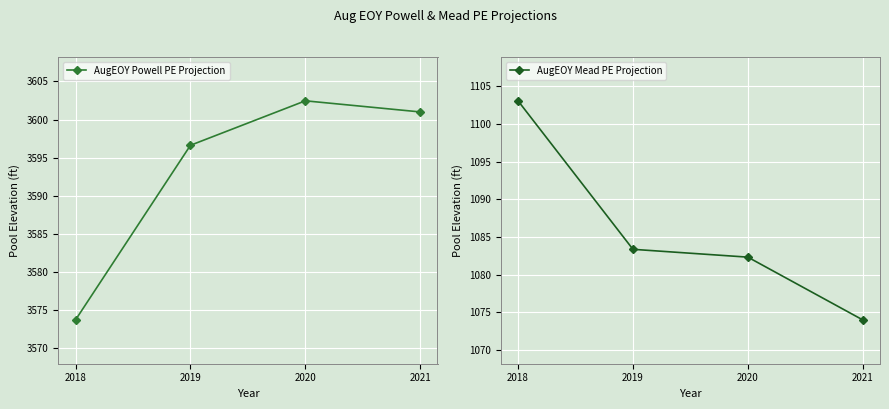

Is this an area chart (filled region under the line)?

No